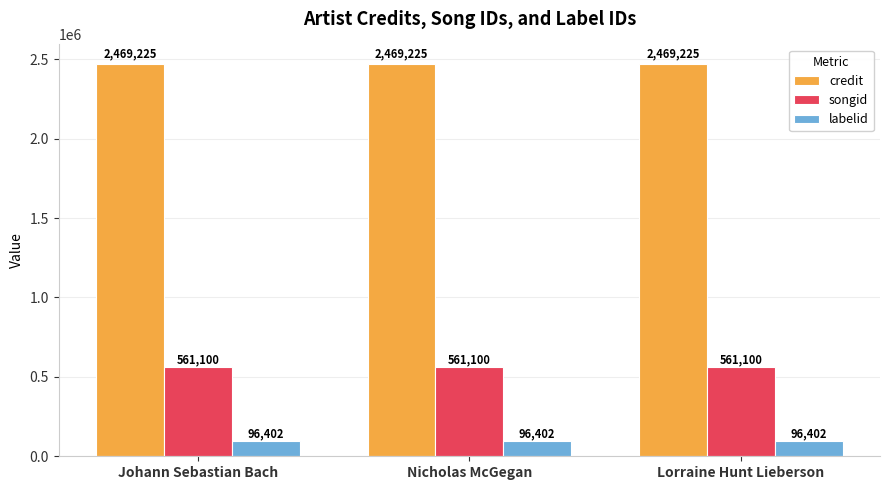

What is the maximum value for credit?

2469225